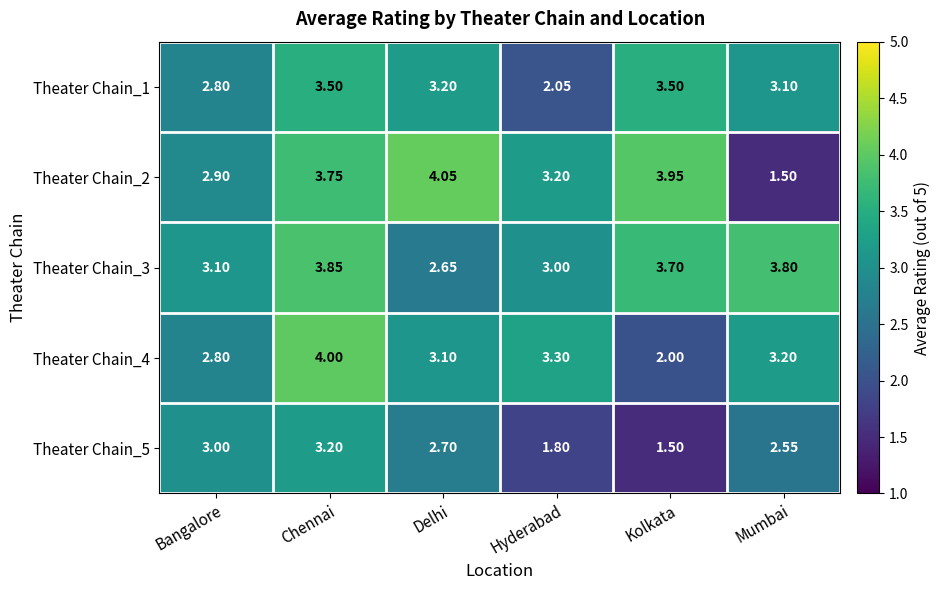

List the labels in order of Theater Chain_4 value, largest first.

Chennai, Hyderabad, Mumbai, Delhi, Bangalore, Kolkata